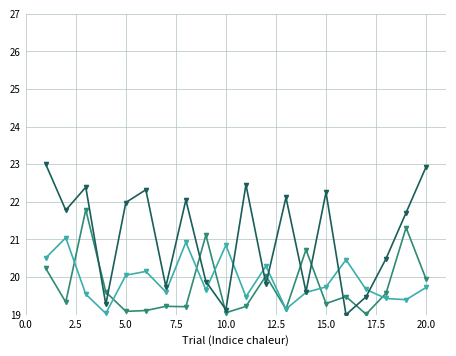

What is the maximum value shown in the chart?

23.0